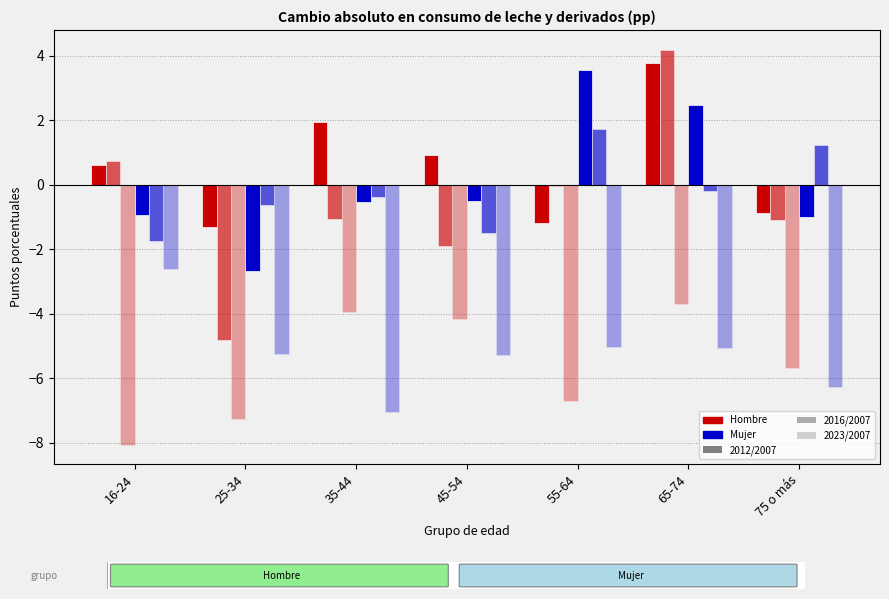

Count the number of data series in this chart.

6